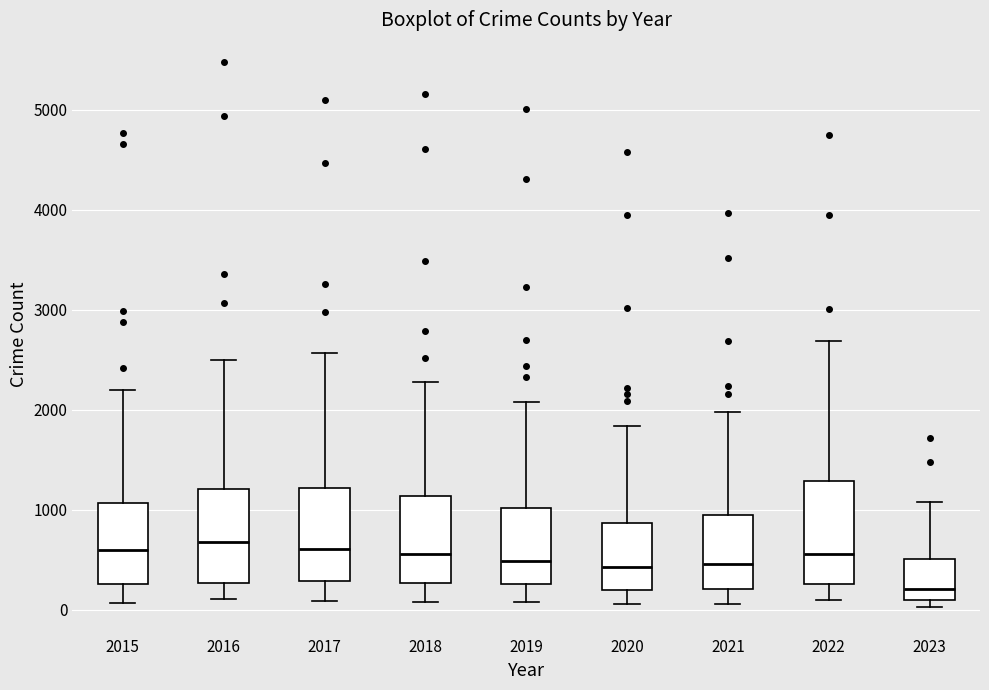

Reading left to right, read every box against the y-axis: the position of its median line, the range the box covers, and the ends of its whiskers. The values are not printed on the chart, so give them approximately, as read against the axis.

2015: median 600, box 300 to 1100, whiskers 100 to 2200
2016: median 700, box 300 to 1200, whiskers 100 to 2500
2017: median 600, box 300 to 1200, whiskers 100 to 2600
2018: median 600, box 300 to 1100, whiskers 100 to 2300
2019: median 500, box 300 to 1000, whiskers 100 to 2100
2020: median 400, box 200 to 900, whiskers 100 to 1800
2021: median 500, box 200 to 900, whiskers 100 to 2000
2022: median 600, box 300 to 1300, whiskers 100 to 2700
2023: median 200, box 100 to 500, whiskers 0 to 1100